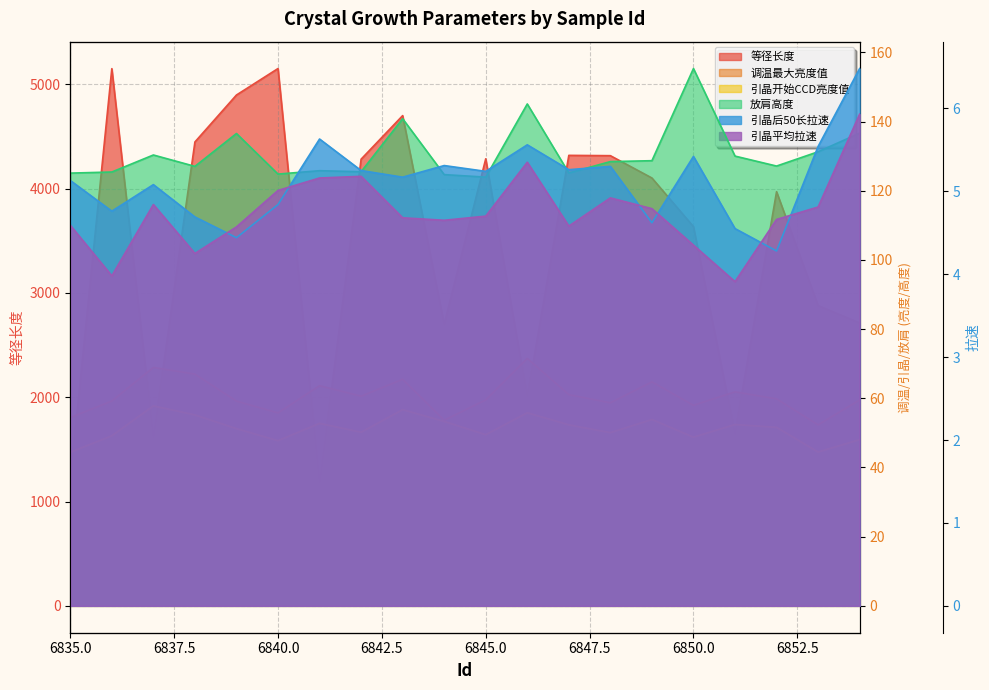

How many values in the 调温最大亮度值 series exceed 59?

14